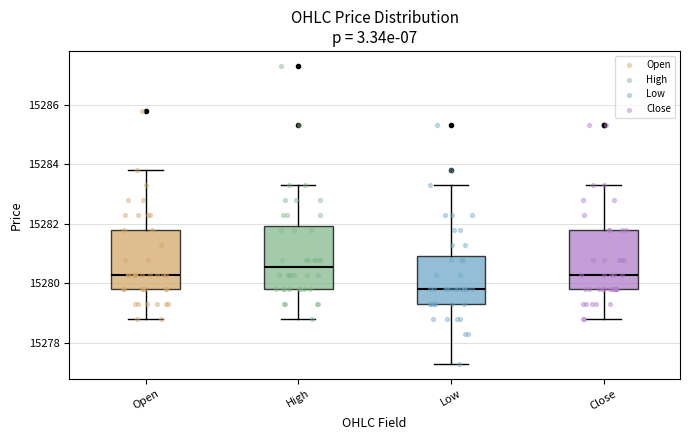

Reading left to right, transcribe this box plot: for each box, give where its median line is, the range the box spans, and where its two whiskers end, as read against the y-axis. The values are not printed on the chart, so give them approximately, as read against the axis.

Open: median 15280.4, box 15279.8 to 15281.8, whiskers 15278.8 to 15283.8
High: median 15280.6, box 15279.8 to 15282.0, whiskers 15278.8 to 15283.4
Low: median 15279.8, box 15279.4 to 15281.0, whiskers 15277.4 to 15283.4
Close: median 15280.4, box 15279.8 to 15281.8, whiskers 15278.8 to 15283.4